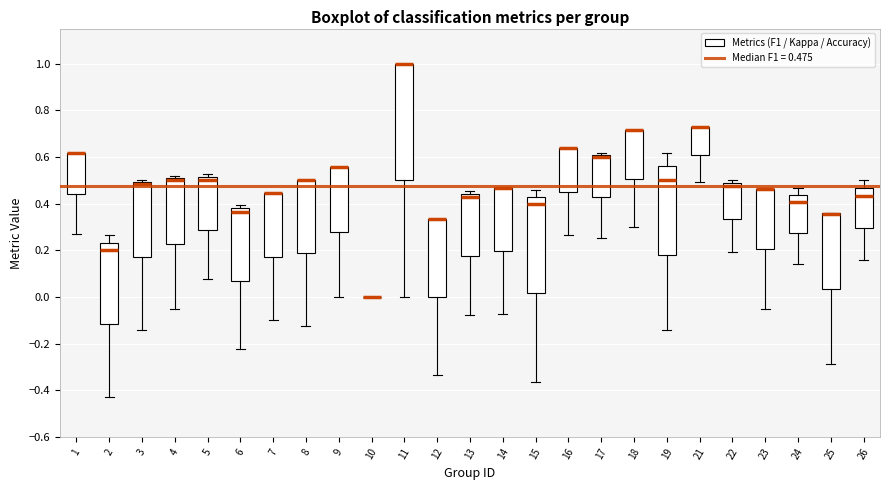

Reading left to right, transcribe this box plot: for each box, give where its median line is, the range the box spans, and where its two whiskers end, as read against the y-axis. The values are not printed on the chart, so give them approximately, as read against the axis.

1: median 0.62 (drawn on the box's upper edge), box 0.44 to 0.62, whiskers 0.26 to 0.62
2: median 0.20, box -0.12 to 0.24, whiskers -0.42 to 0.26
3: median 0.48, box 0.18 to 0.50, whiskers -0.14 to 0.50 (just above the box's upper edge)
4: median 0.50 (just below the box's upper edge), box 0.22 to 0.50, whiskers -0.04 to 0.52
5: median 0.50, box 0.28 to 0.52, whiskers 0.08 to 0.52 (just above the box's upper edge)
6: median 0.36, box 0.08 to 0.38, whiskers -0.22 to 0.40
7: median 0.44 (drawn on the box's upper edge), box 0.18 to 0.44, whiskers -0.10 to 0.44
8: median 0.50 (drawn on the box's upper edge), box 0.18 to 0.50, whiskers -0.12 to 0.50
9: median 0.56 (drawn on the box's upper edge), box 0.28 to 0.56, whiskers 0.00 to 0.56
10: box collapsed to a line at 0.00, whiskers 0.00 to 0.00
11: median 1.00 (drawn on the box's upper edge), box 0.50 to 1.00, whiskers 0.00 to 1.00
12: median 0.34 (drawn on the box's upper edge), box 0.00 to 0.34, whiskers -0.34 to 0.34
13: median 0.42, box 0.18 to 0.44, whiskers -0.08 to 0.46
14: median 0.46 (drawn on the box's upper edge), box 0.20 to 0.46, whiskers -0.08 to 0.46
15: median 0.40, box 0.02 to 0.42, whiskers -0.36 to 0.46
16: median 0.64 (drawn on the box's upper edge), box 0.46 to 0.64, whiskers 0.26 to 0.64
17: median 0.60 (drawn on the box's upper edge), box 0.42 to 0.60, whiskers 0.26 to 0.62
18: median 0.72 (drawn on the box's upper edge), box 0.50 to 0.72, whiskers 0.30 to 0.72
19: median 0.50, box 0.18 to 0.56, whiskers -0.14 to 0.62
21: median 0.72 (drawn on the box's upper edge), box 0.60 to 0.72, whiskers 0.50 to 0.72
22: median 0.48 (just below the box's upper edge), box 0.34 to 0.48, whiskers 0.20 to 0.50
23: median 0.46 (drawn on the box's upper edge), box 0.20 to 0.46, whiskers -0.06 to 0.46
24: median 0.40, box 0.28 to 0.44, whiskers 0.14 to 0.46
25: median 0.36 (drawn on the box's upper edge), box 0.04 to 0.36, whiskers -0.28 to 0.36
26: median 0.44, box 0.30 to 0.46, whiskers 0.16 to 0.50